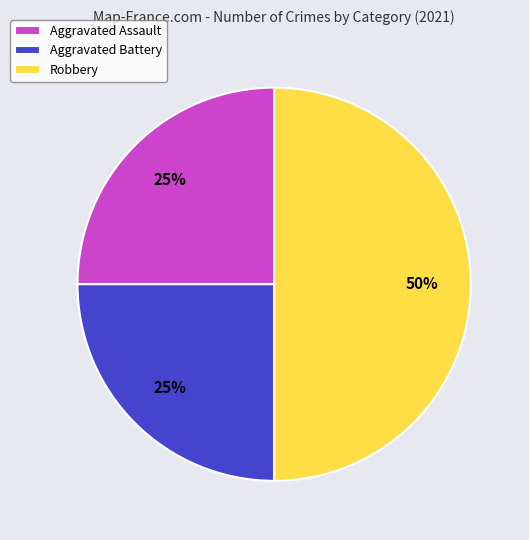

Is the sum of Aggravated Assault and Robbery greater than half?

Yes